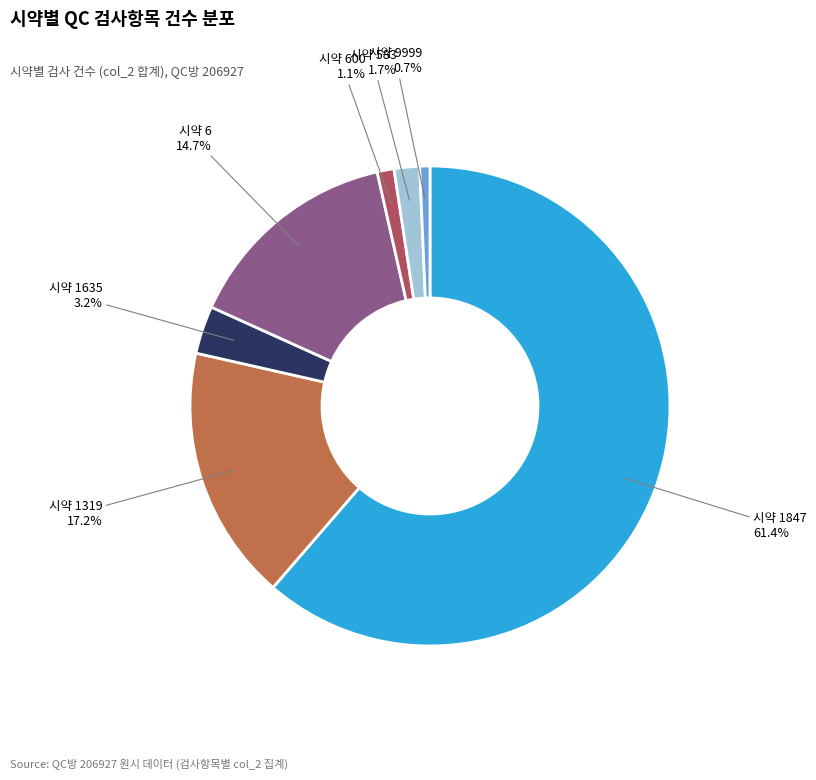

Does any single category account for the majority?

Yes